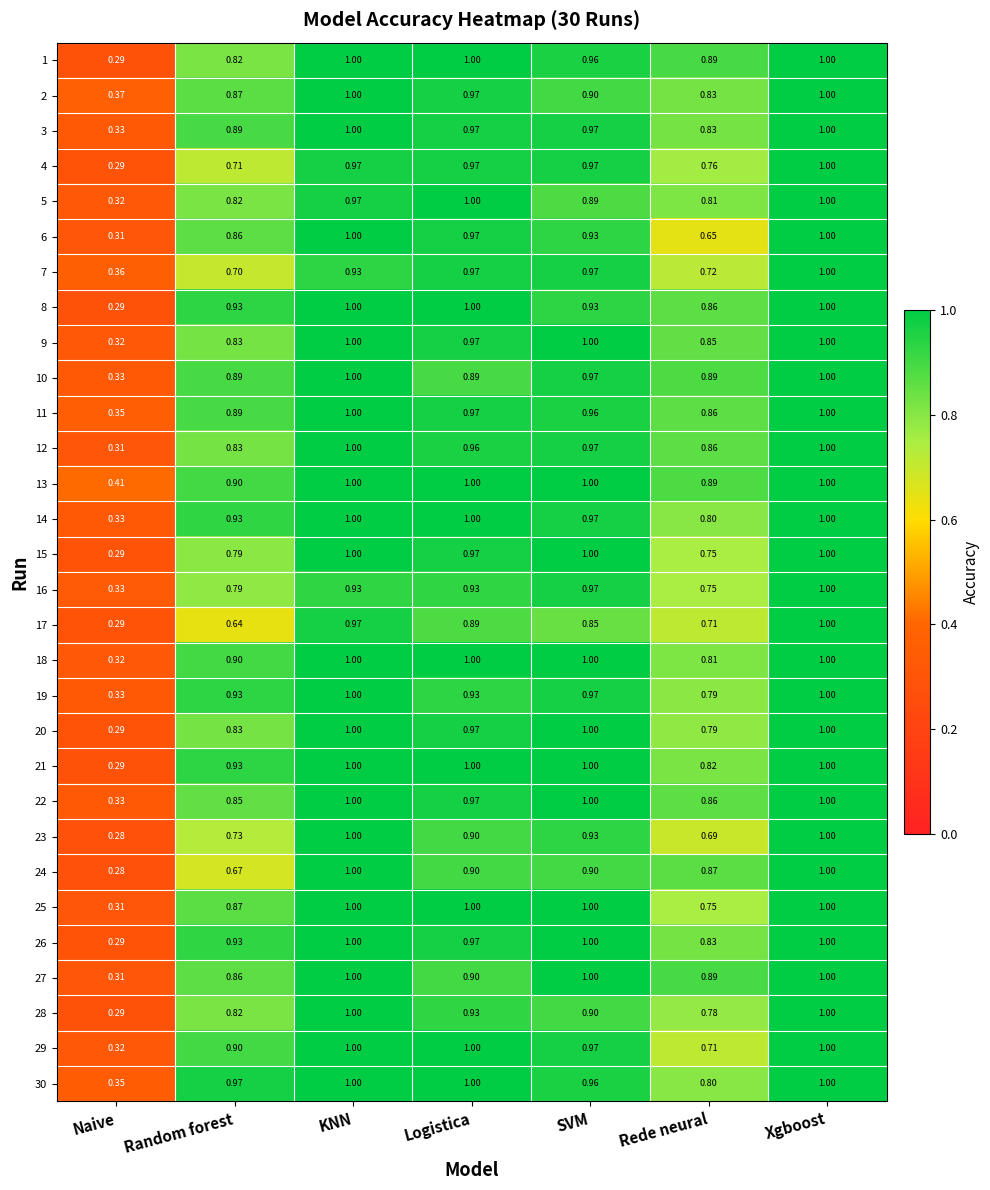

How many data points does each series have?

7